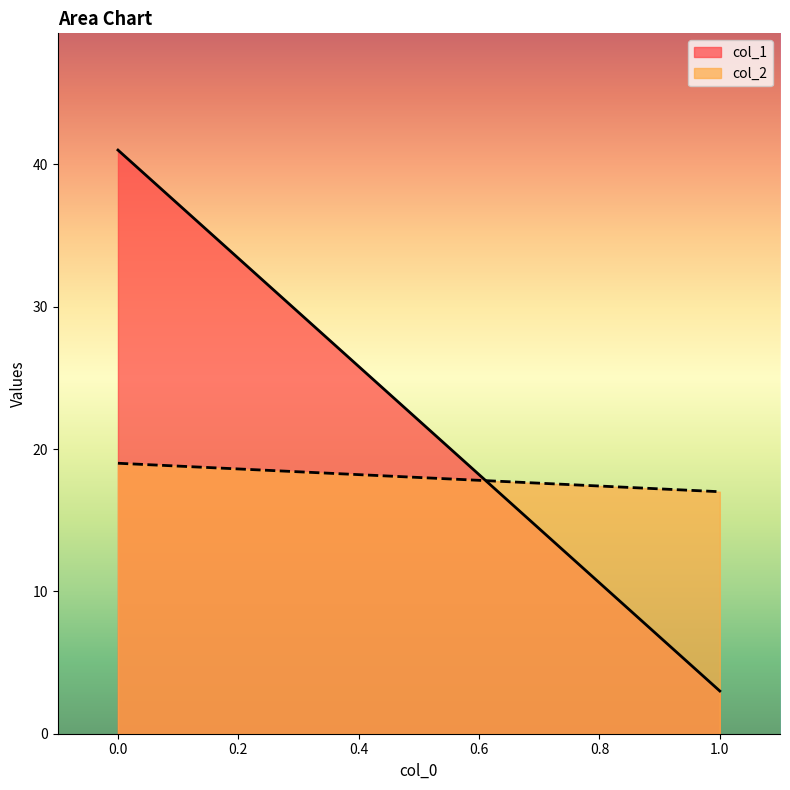

Does the chart have visible grid lines?

No